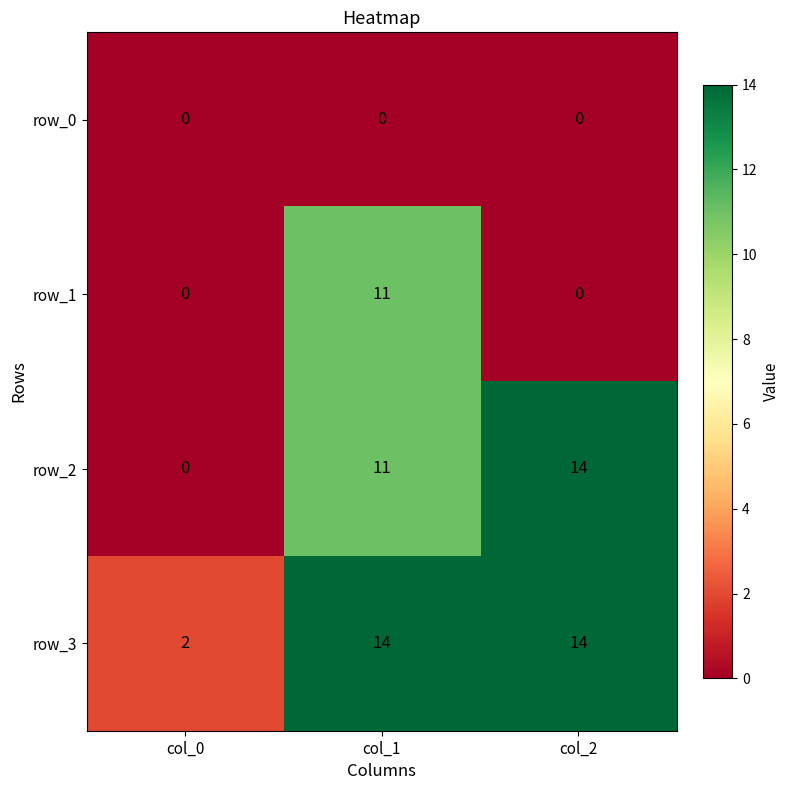

What is the sum of the row_3 values at col_2 and col_0?

16